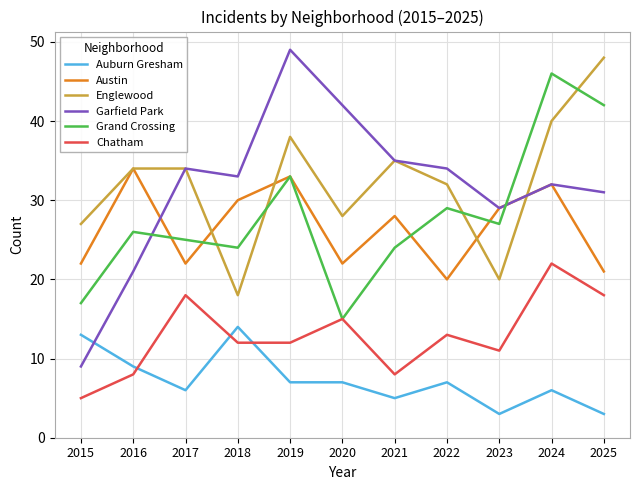

What are all the series names shown in the legend?

Auburn Gresham, Austin, Englewood, Garfield Park, Grand Crossing, Chatham